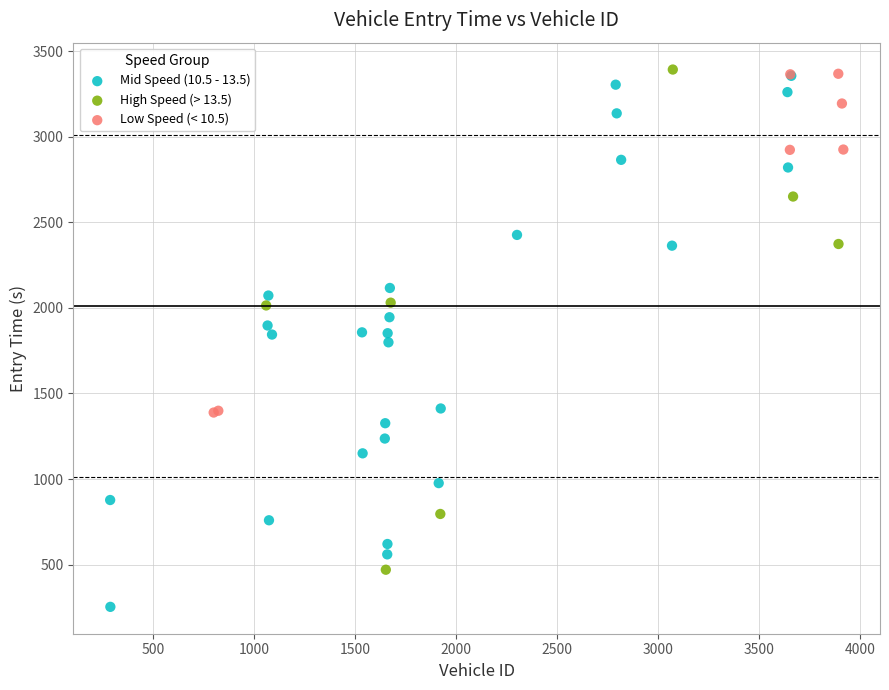

Which series reaches the minimum Y coordinate?

Mid Speed (10.5 - 13.5)